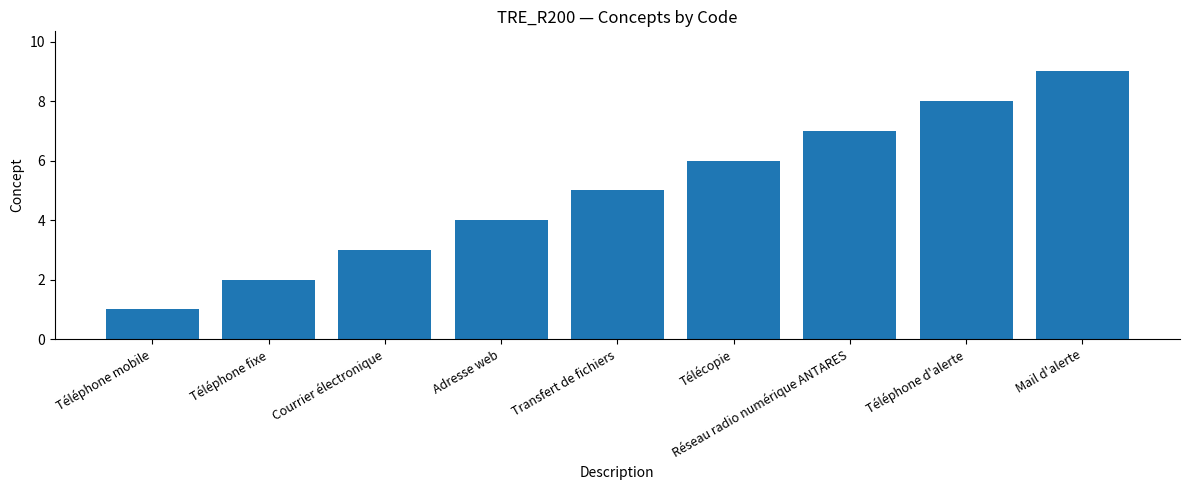

Reading right to left, extract all data points from this chart.

Mail d'alerte=9	Téléphone d'alerte=8	Réseau radio numérique ANTARES=7	Télécopie=6	Transfert de fichiers=5	Adresse web=4	Courrier électronique=3	Téléphone fixe=2	Téléphone mobile=1